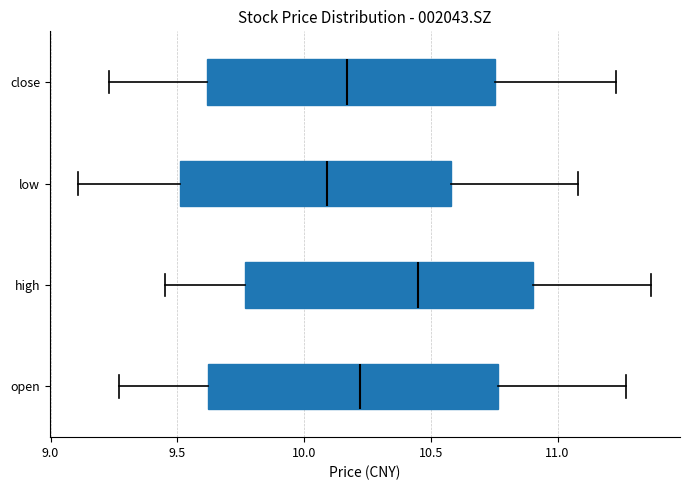

Which box has the furthest to the right median line?

high